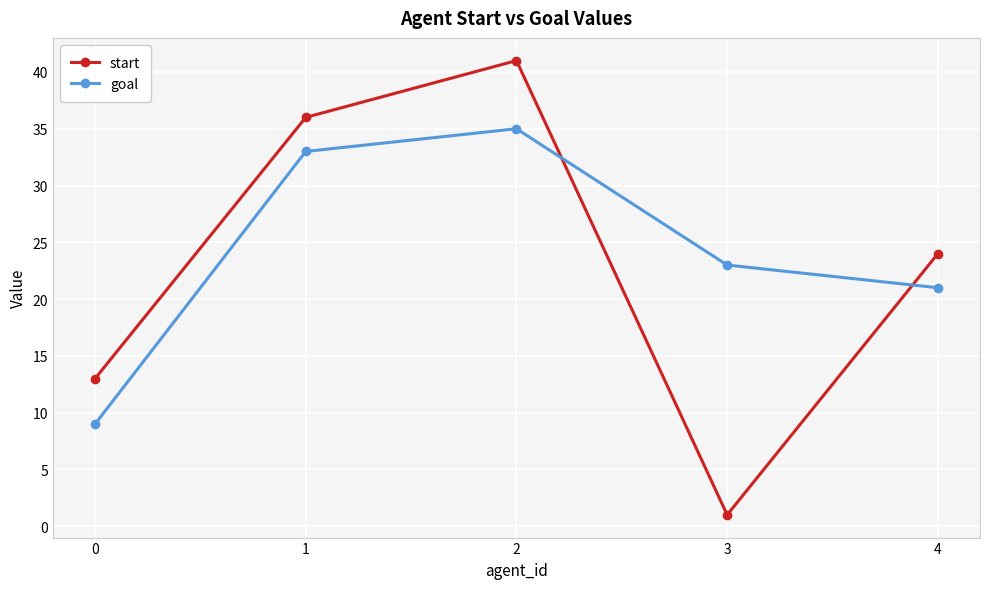

Where is start nearest to the value 21?

4